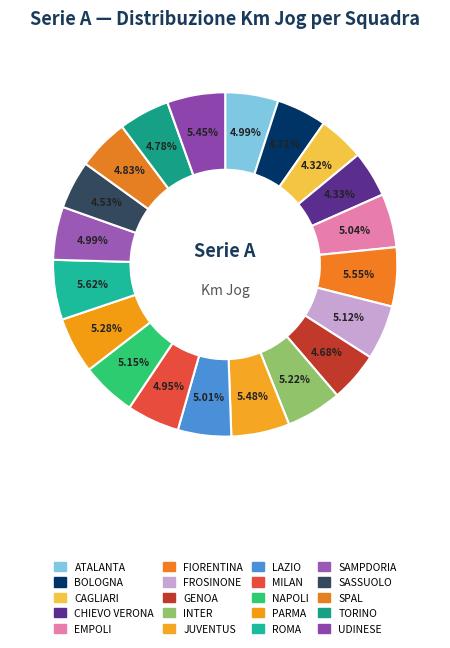

Count the number of slices in the pie.

20